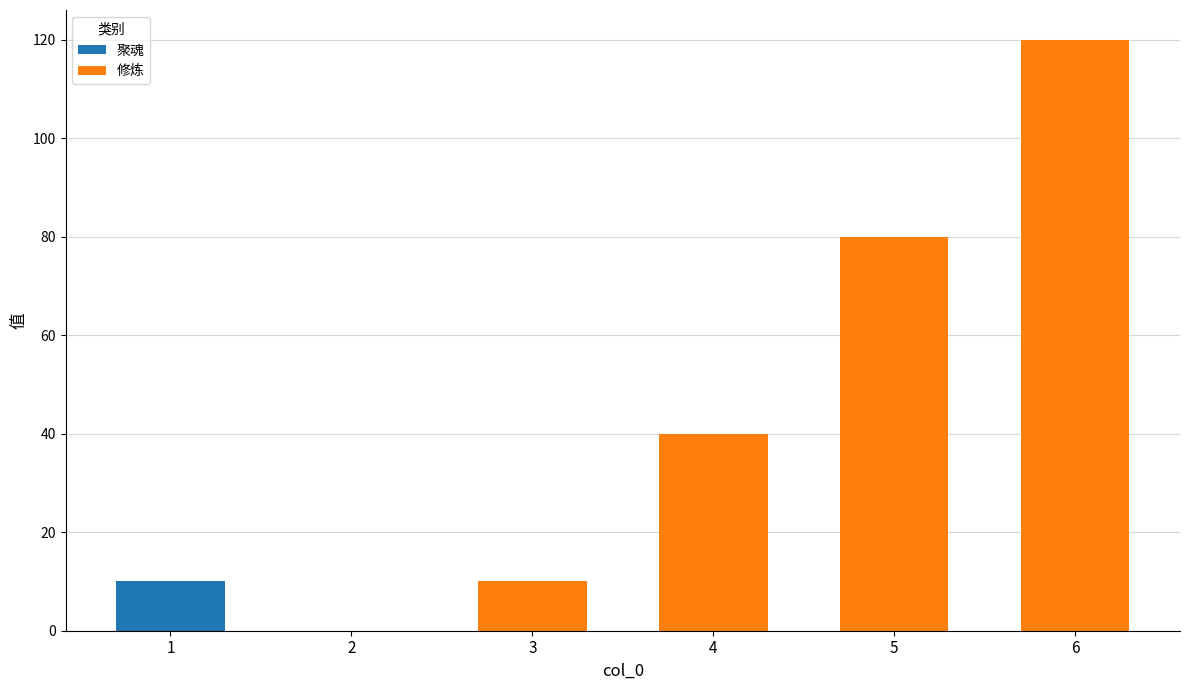

True or false: 聚魂 has a value of 0 at 5.

True